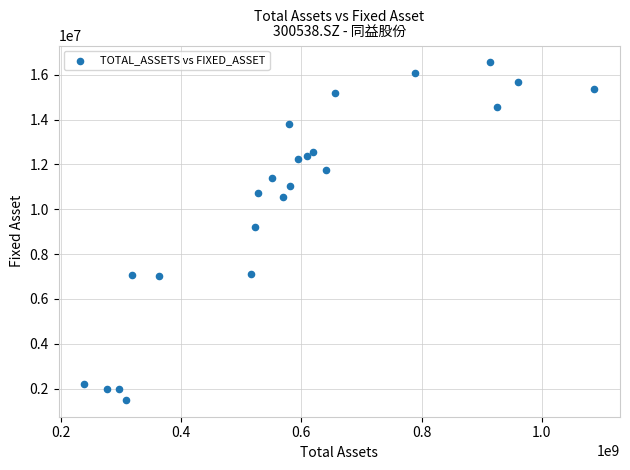

What Y value in the scatter plot is closest to 9024256?

9204162.7